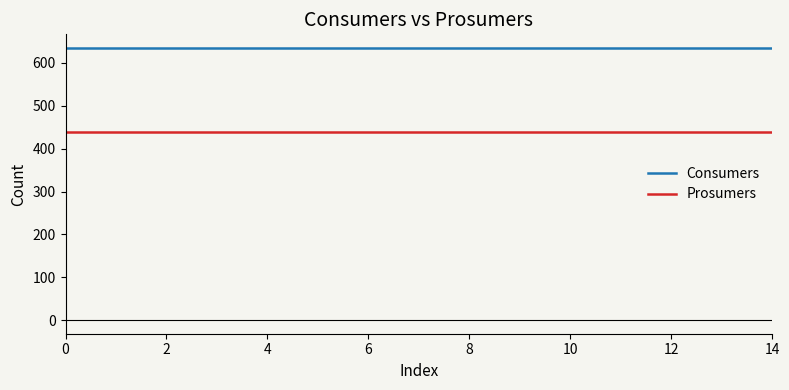

Does the chart have visible grid lines?

No